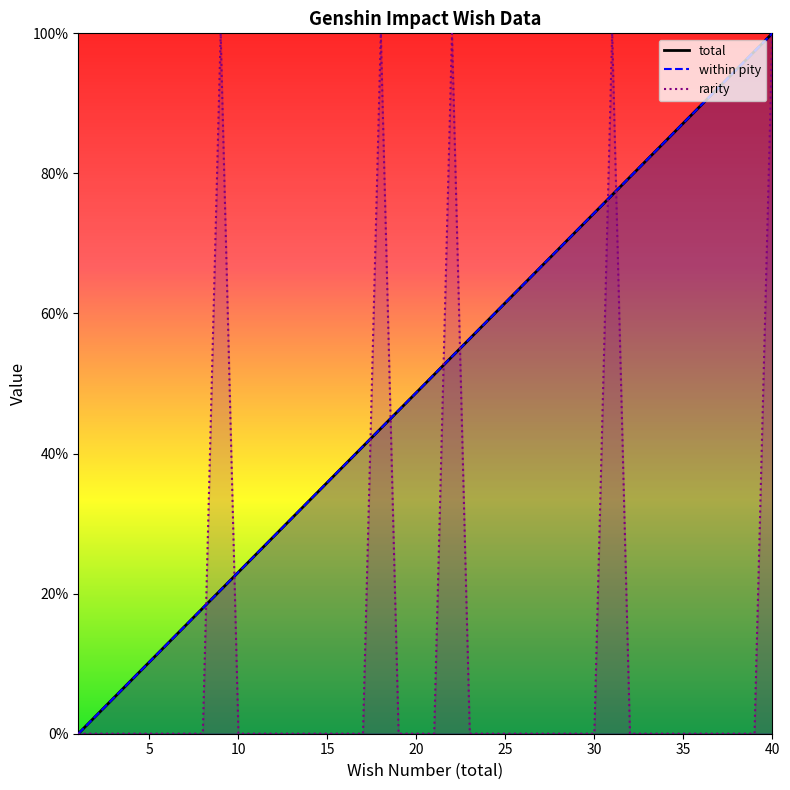

What is the total value across all series at 9?

141.0